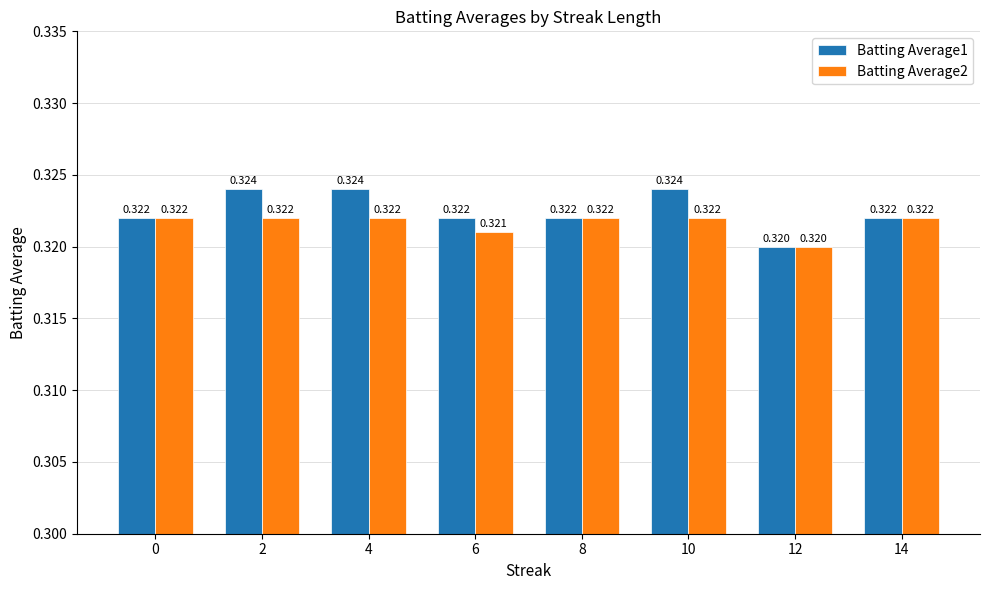

Between 4 and 14, which series saw the biggest shift?

Batting Average1